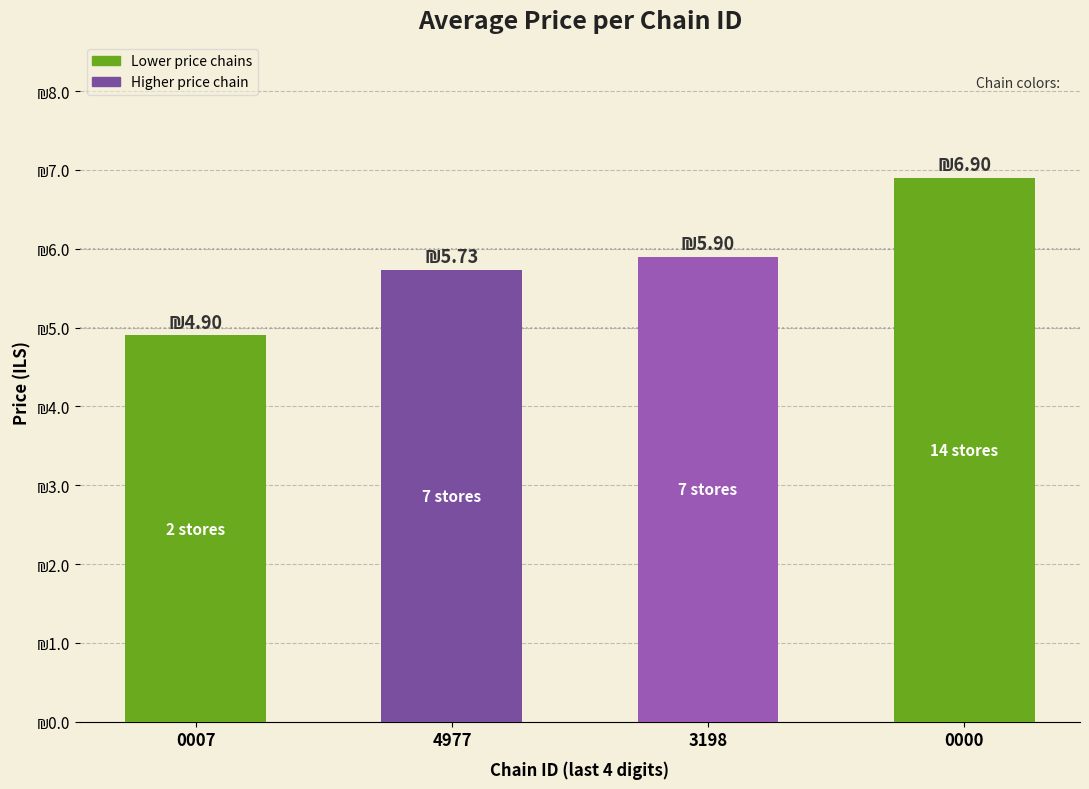

The value at 4977 is 5.7. True or false?

True